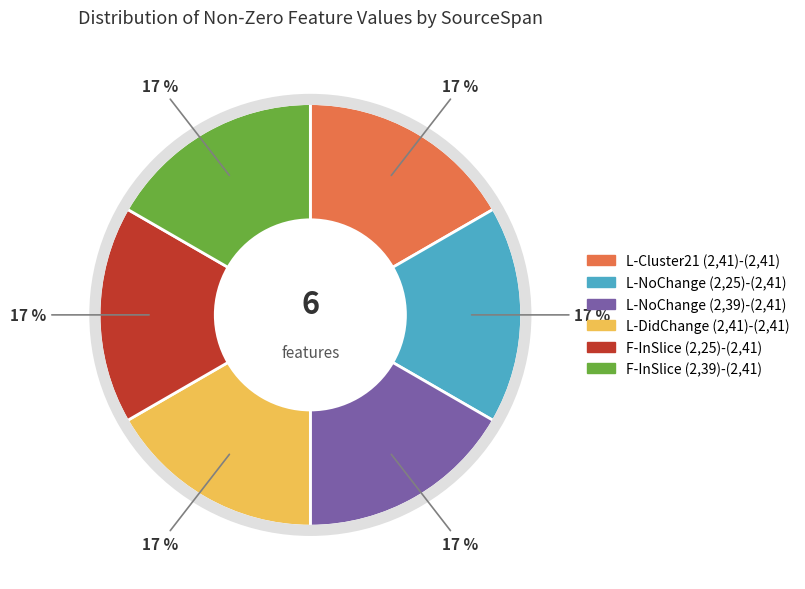

Is there a majority slice in this chart?

No